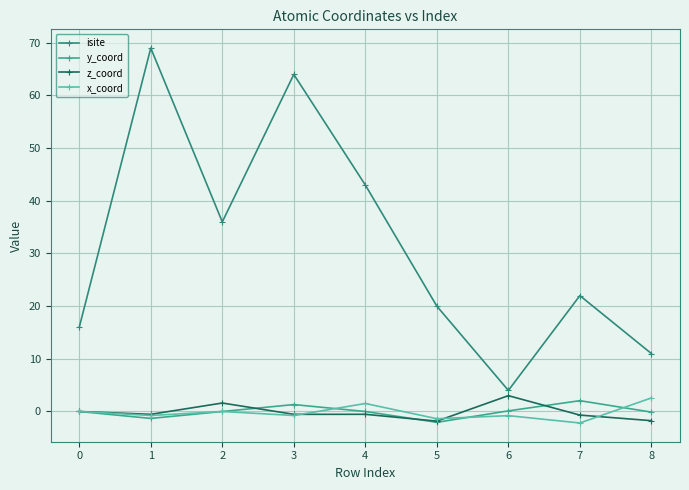

What is the sum of the z_coord values at 0 and 4?

-0.5